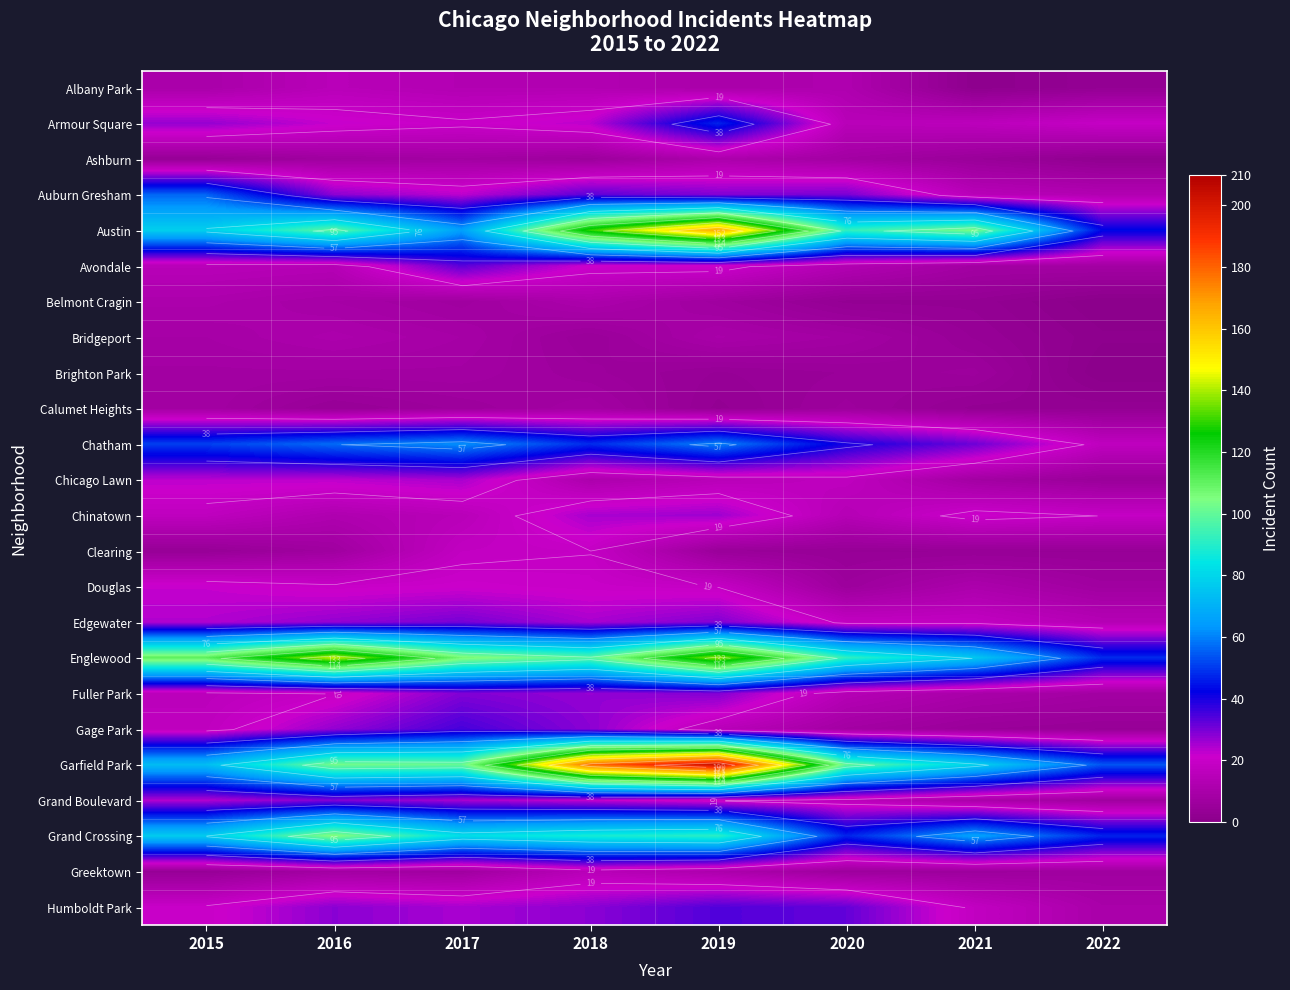

Which series has the largest range (max minus min)?

Garfield Park